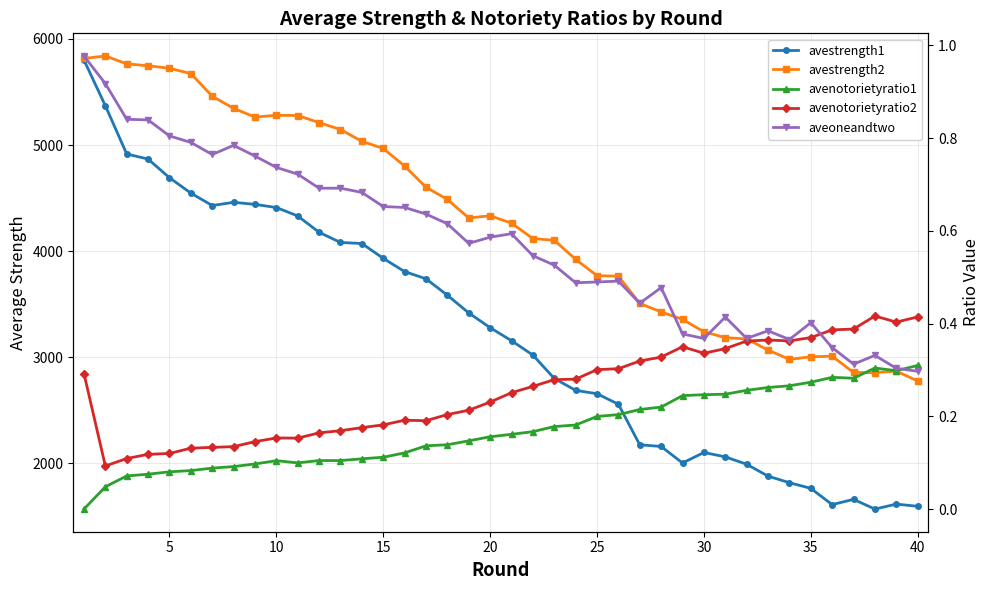

What is the value of the avestrength1 point at the 20th from the left?

3278.4